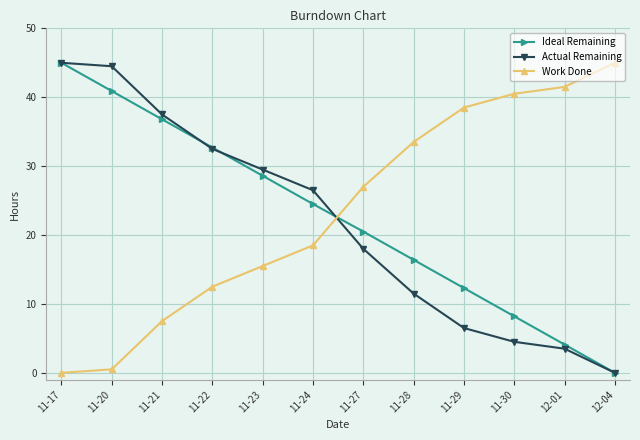

What is the maximum value for Actual Remaining?

45.0